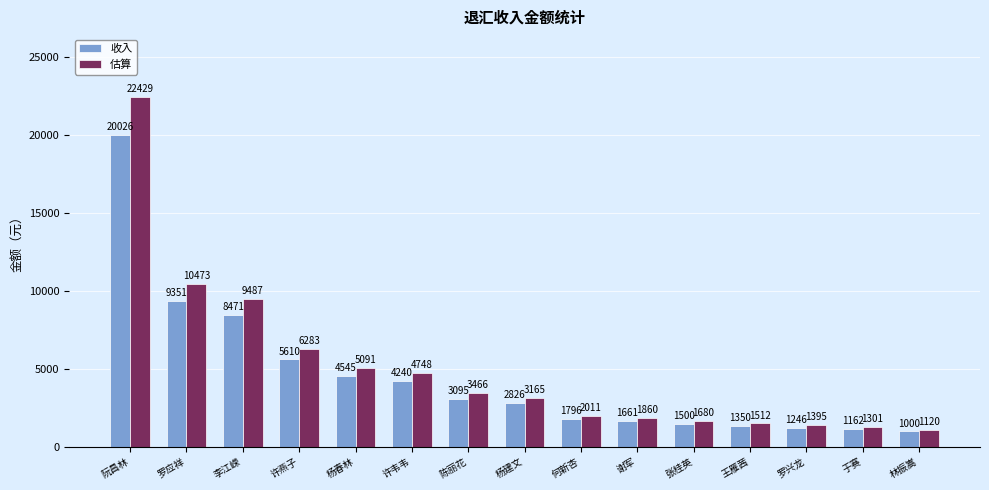

Where is 收入 nearest to the value 10513?

罗应祥